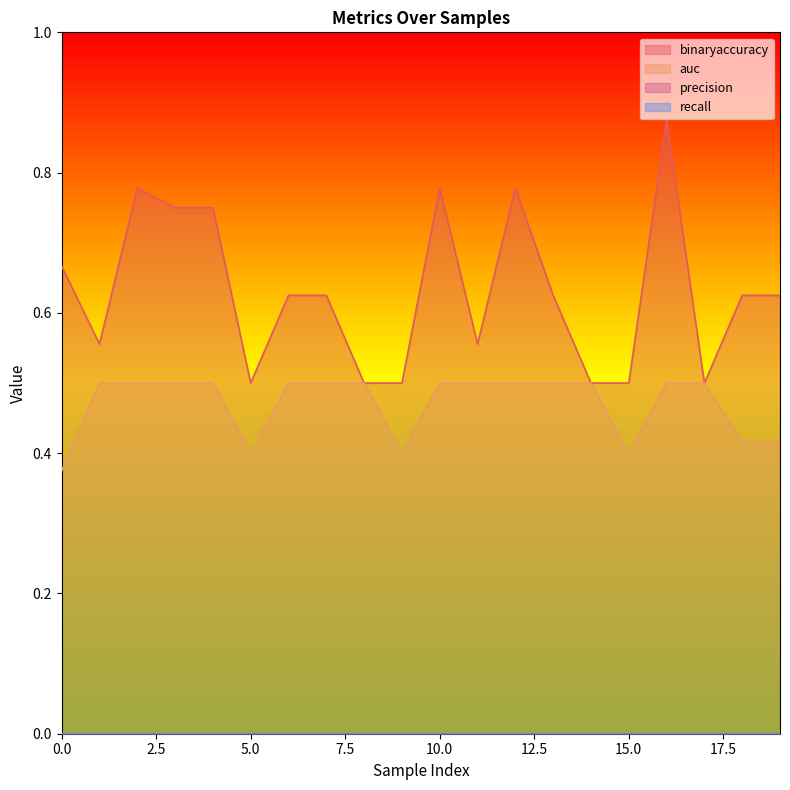

What is the sum of the auc values at 14 and 12?

1.0